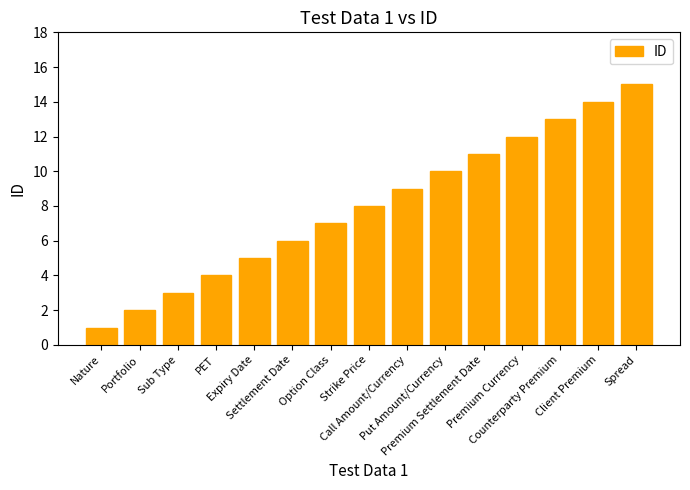

List the labels in order of value, smallest first.

Nature, Portfolio, Sub Type, PET, Expiry Date, Settlement Date, Option Class, Strike Price, Call Amount/Currency, Put Amount/Currency, Premium Settlement Date, Premium Currency, Counterparty Premium, Client Premium, Spread